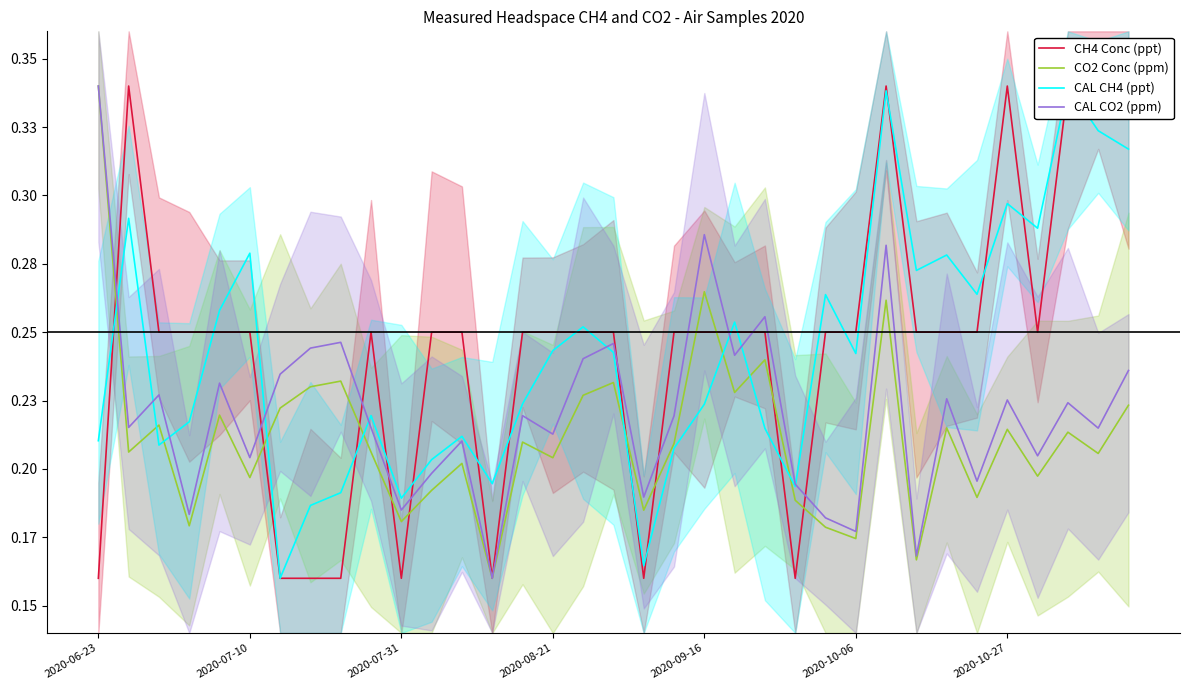

Reading left to right, list all the values displayed in this chart.

CH4 Conc (ppt): 0.2	0.3	0.2	0.2	0.2	0.2	0.2	0.2	0.2	0.2	0.2	0.2	0.2	0.2	0.2	0.2	0.2	0.2	0.2	0.2	0.2	0.2	0.2	0.2	0.2	0.2	0.3	0.2	0.2	0.2	0.3	0.2	0.3	0.3	0.3
CO2 Conc (ppm): 0.3	0.2	0.2	0.2	0.2	0.2	0.2	0.2	0.2	0.2	0.2	0.2	0.2	0.2	0.2	0.2	0.2	0.2	0.2	0.2	0.3	0.2	0.2	0.2	0.2	0.2	0.3	0.2	0.2	0.2	0.2	0.2	0.2	0.2	0.2
CAL CH4 (ppt): 0.2	0.3	0.2	0.2	0.3	0.3	0.2	0.2	0.2	0.2	0.2	0.2	0.2	0.2	0.2	0.2	0.3	0.2	0.2	0.2	0.2	0.3	0.2	0.2	0.3	0.2	0.3	0.3	0.3	0.3	0.3	0.3	0.3	0.3	0.3
CAL CO2 (ppm): 0.3	0.2	0.2	0.2	0.2	0.2	0.2	0.2	0.2	0.2	0.2	0.2	0.2	0.2	0.2	0.2	0.2	0.2	0.2	0.2	0.3	0.2	0.3	0.2	0.2	0.2	0.3	0.2	0.2	0.2	0.2	0.2	0.2	0.2	0.2